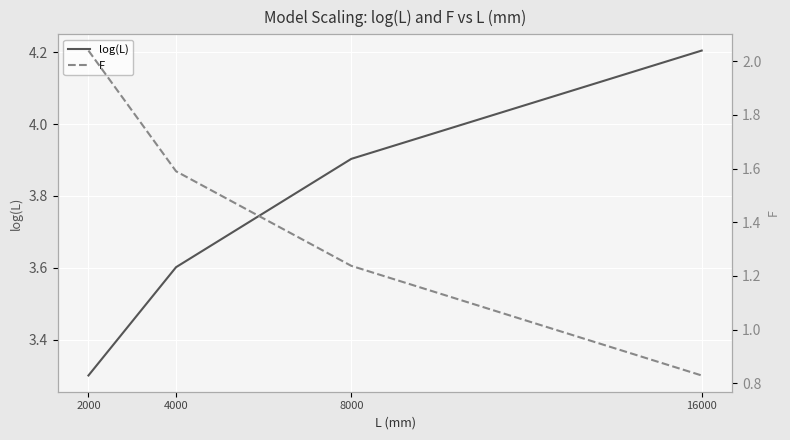

Which label corresponds to the largest value in the chart?

16000